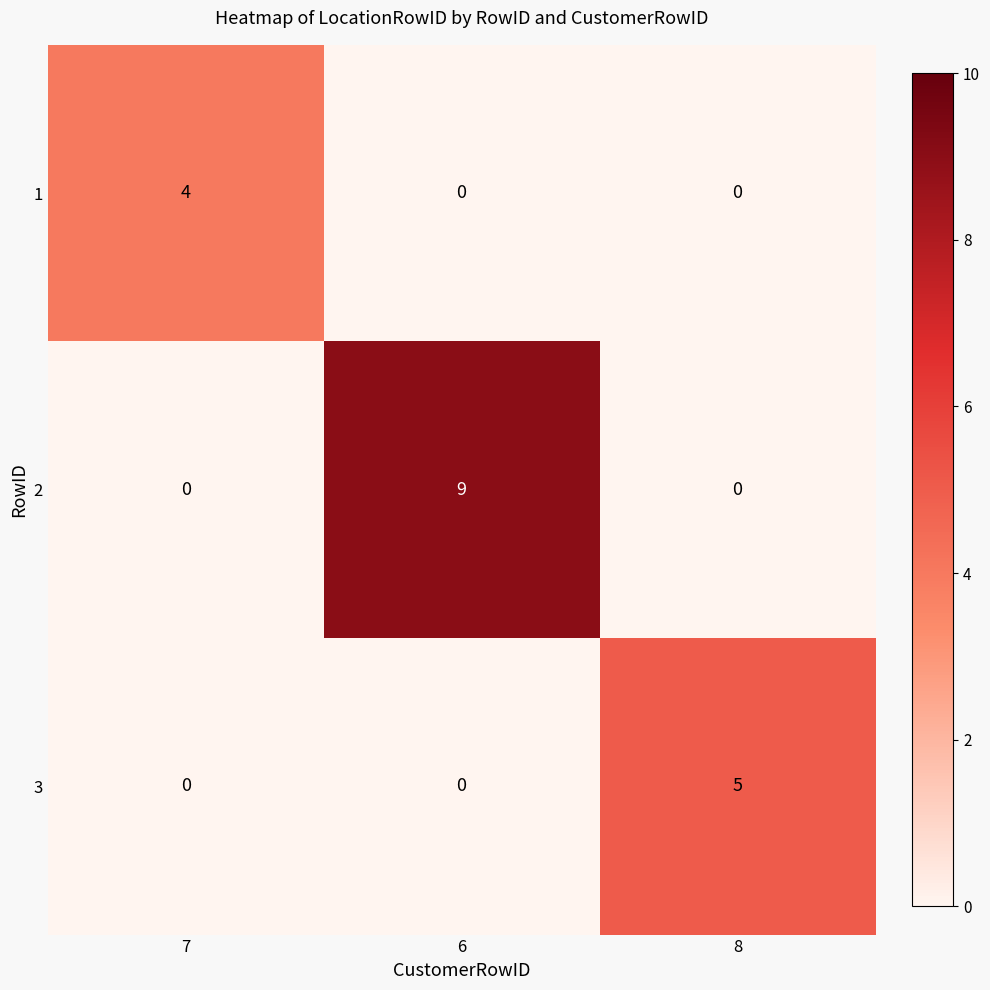

Is it true that 2 equals -3 at 8?

False